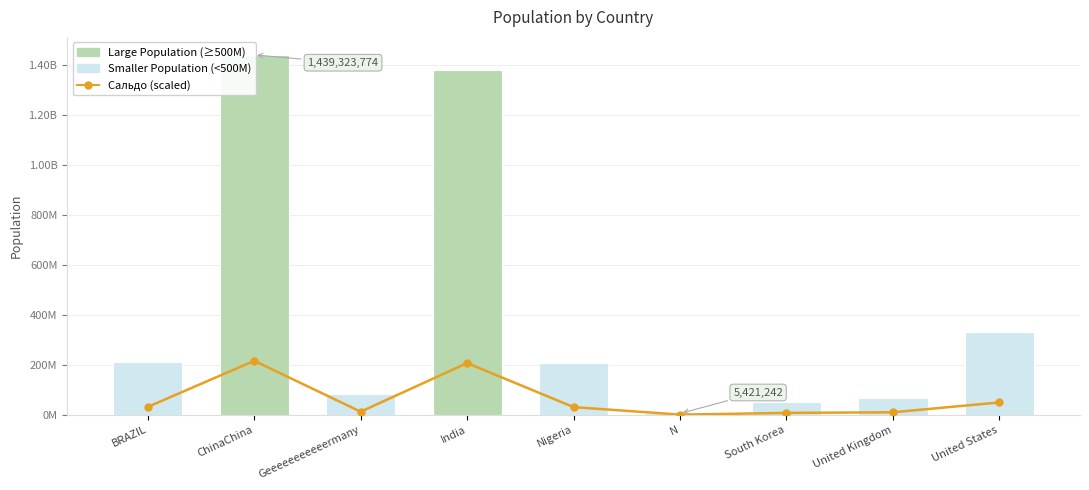

Where does the Population series first go above 206139587?

BRAZIL